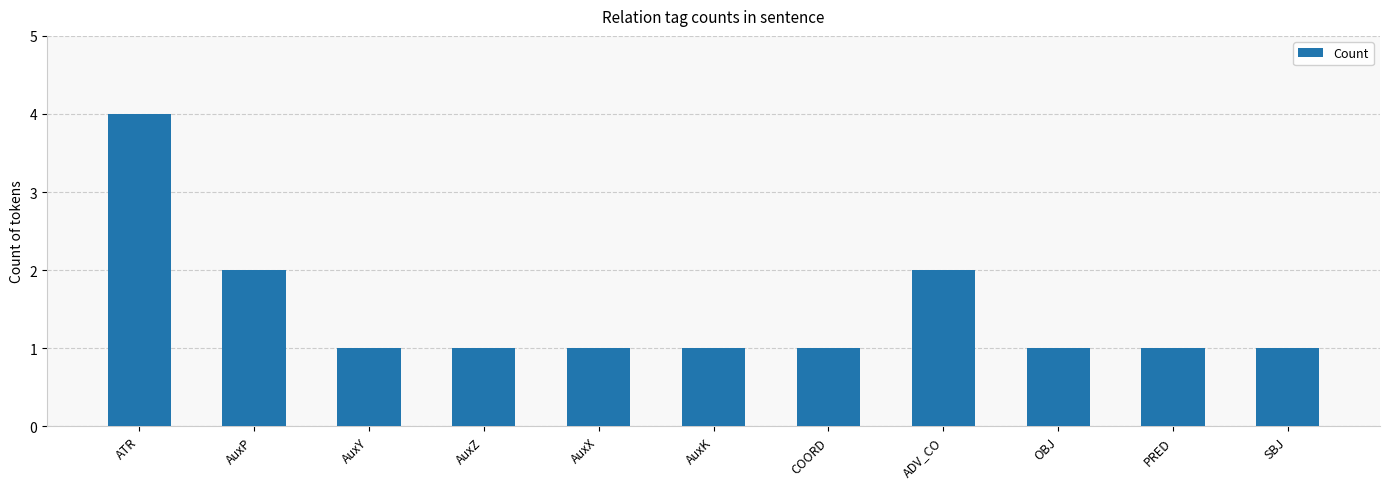

What is the value of the 8th bar from the left?

2